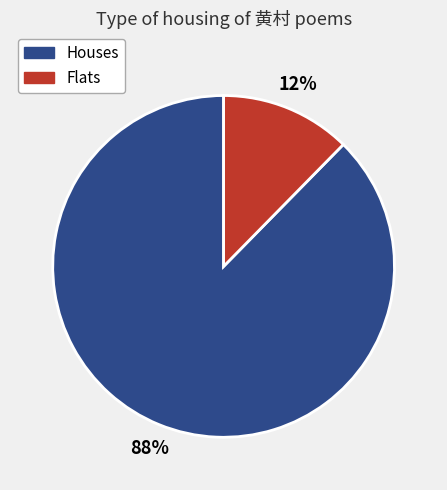

How many slices are in this pie chart?

2